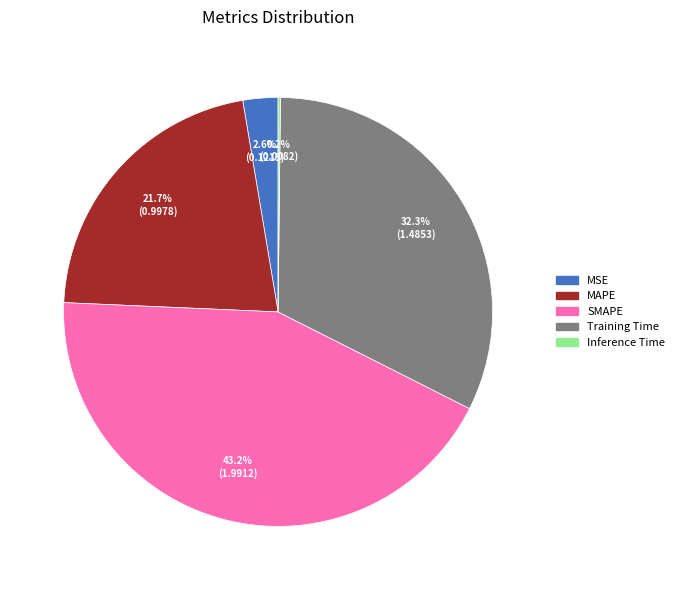

What is the largest slice in the pie chart?

SMAPE